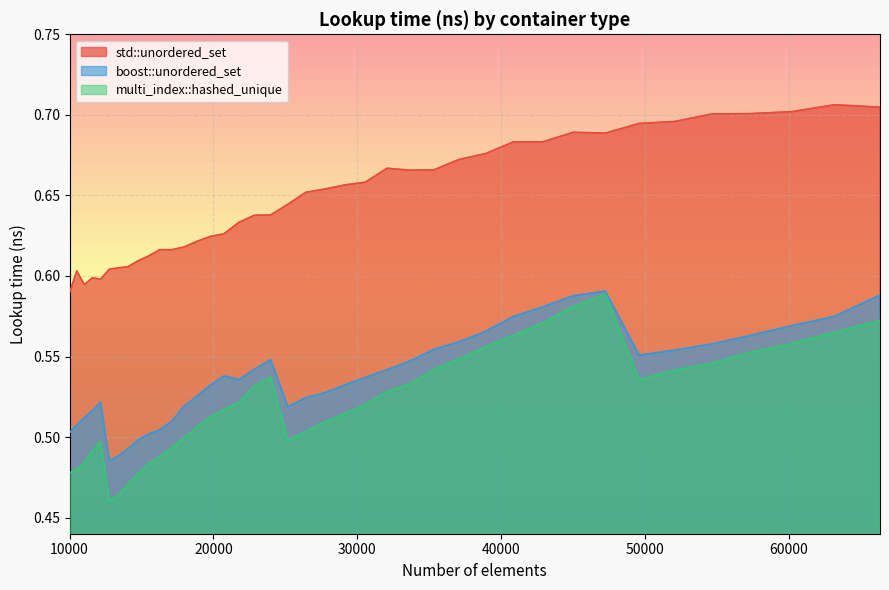

What is the smallest value displayed?

0.5